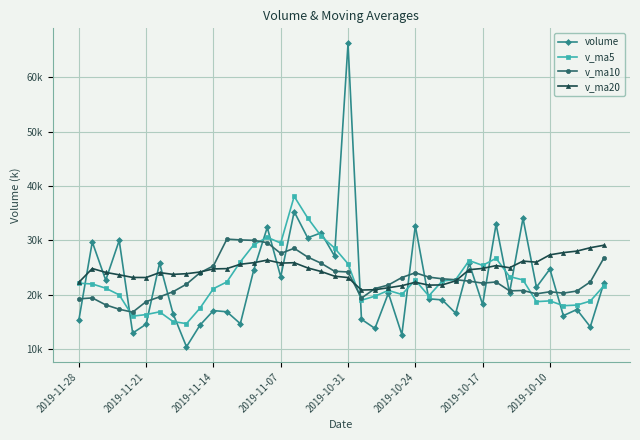

Is this an area chart (filled region under the line)?

No